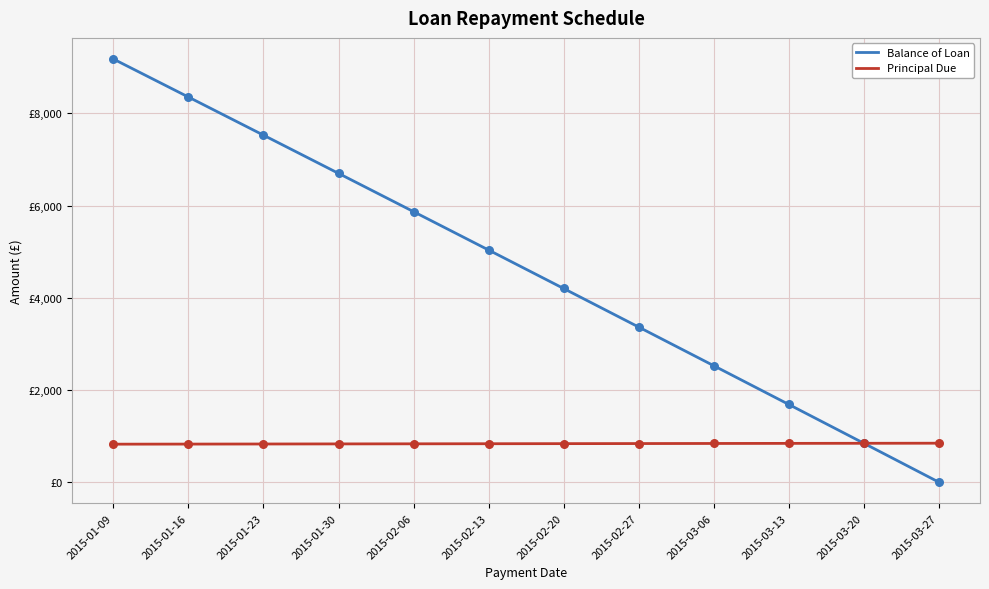

Which series has the largest total across all categories?

Balance of Loan